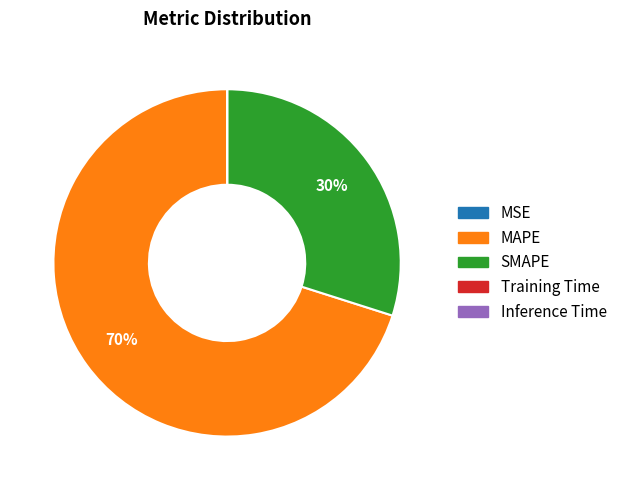

Is there a majority slice in this chart?

Yes